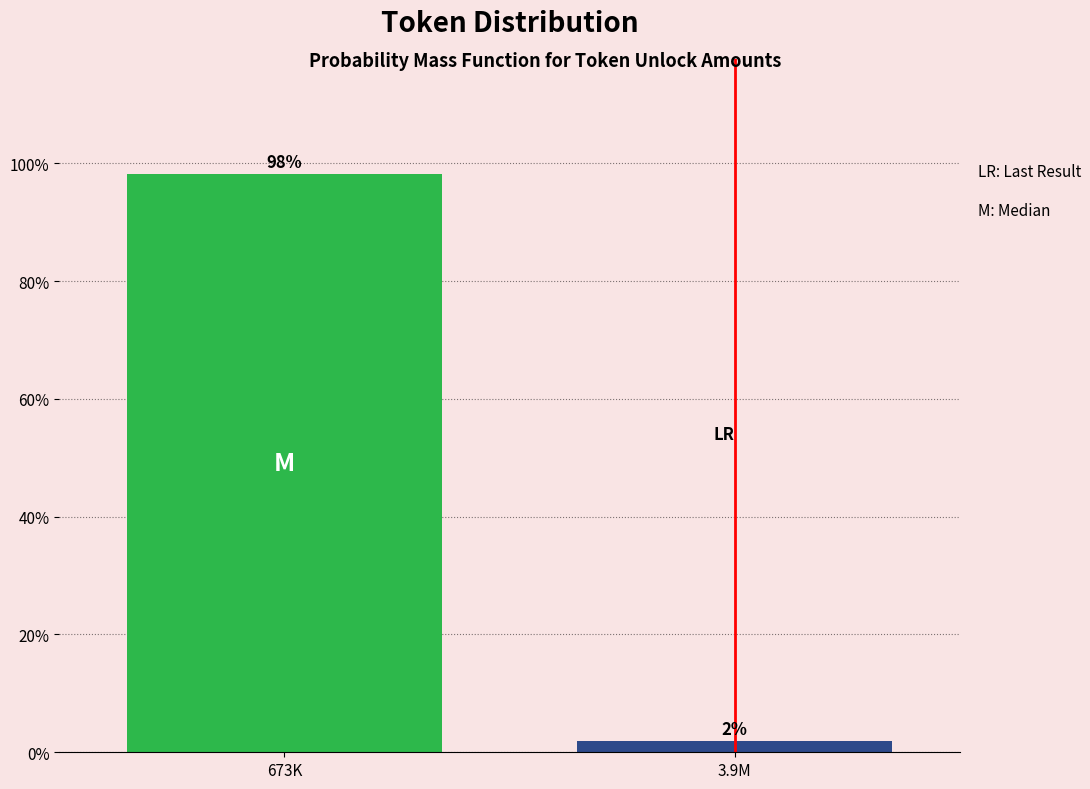

What position from the left is 673K?

1